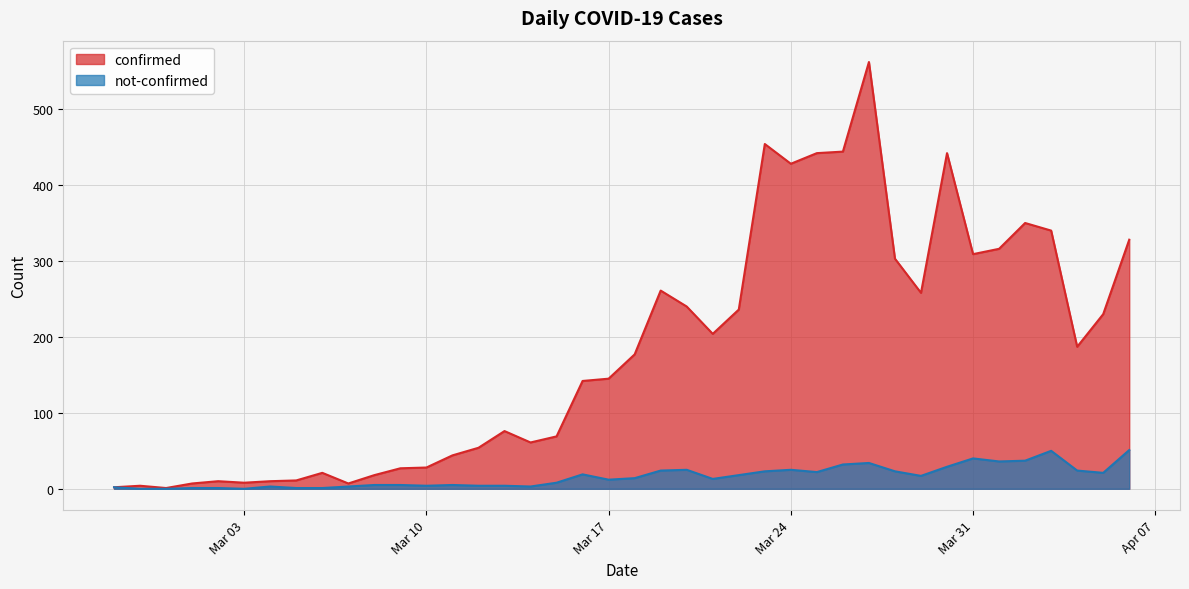

What is the label of the 31st point from the right?

2020-03-07